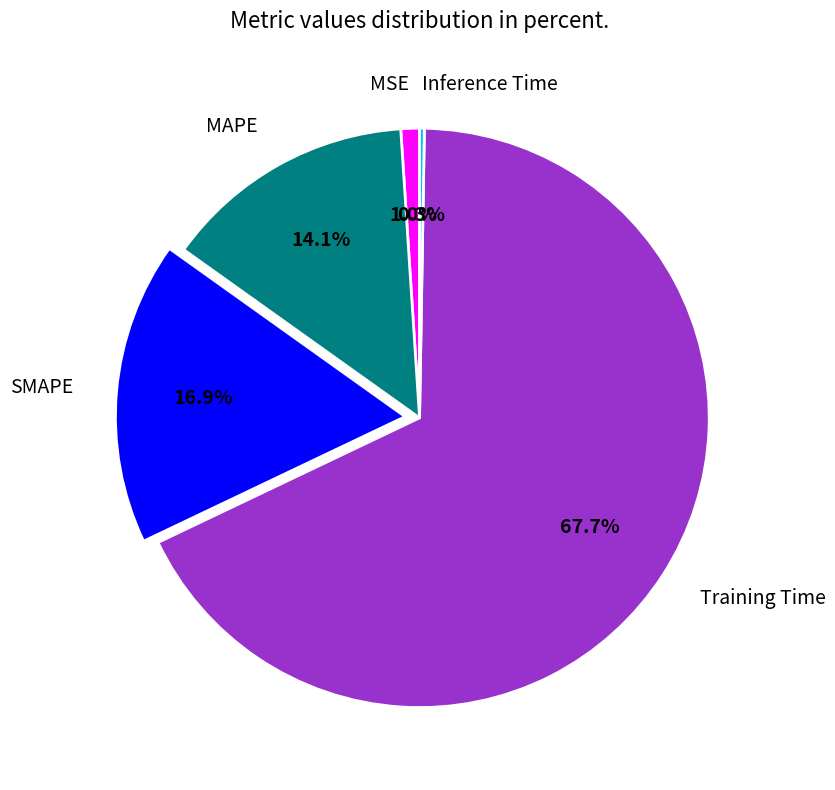

Which has a higher value, MAPE or SMAPE?

SMAPE